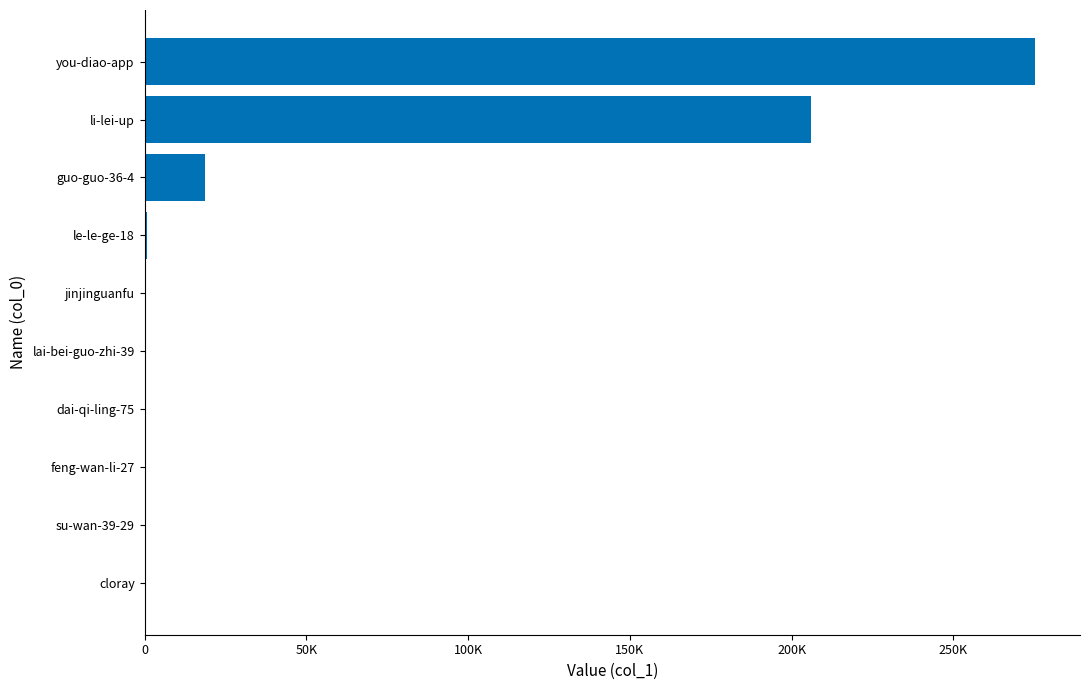

Are the bars horizontal?

Yes